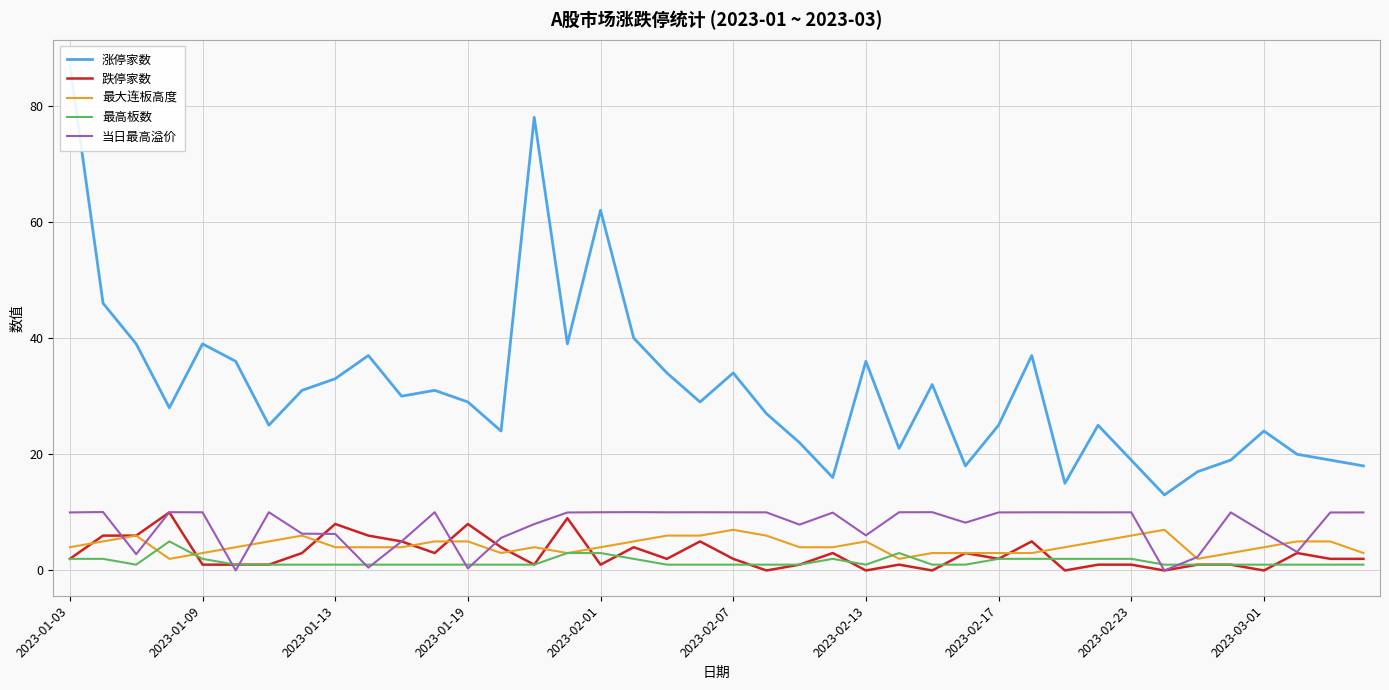

Is the value of 当日最高溢价 at 14 greater than the value of 涨停家数 at 34?

No